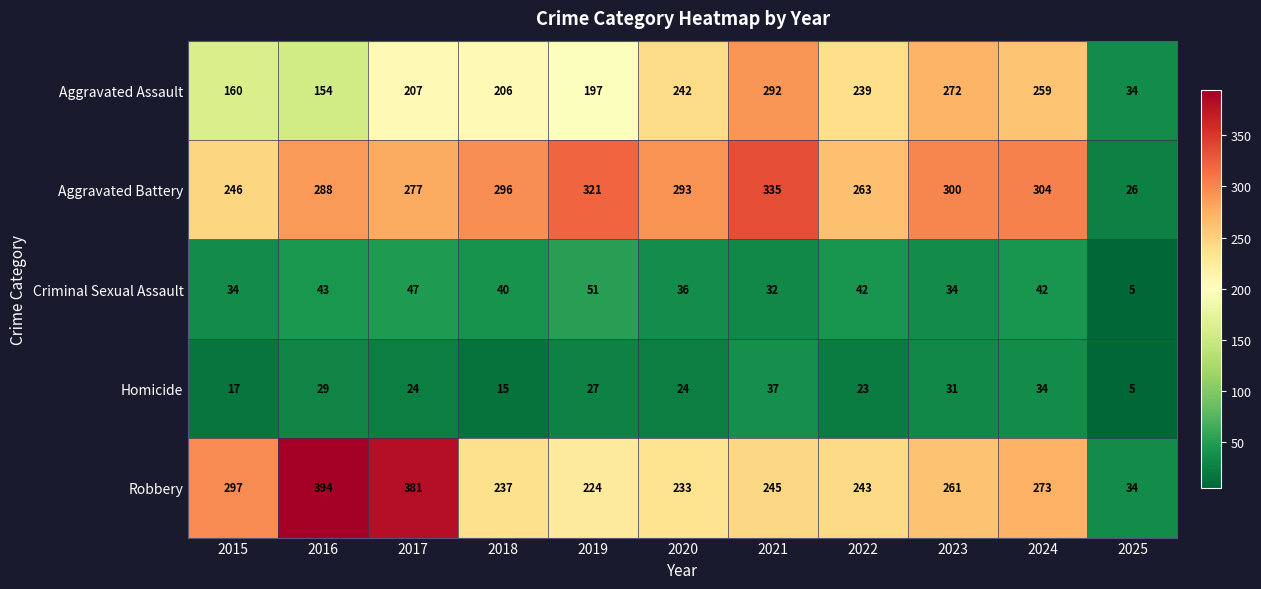

What is the maximum value shown in the chart?

394